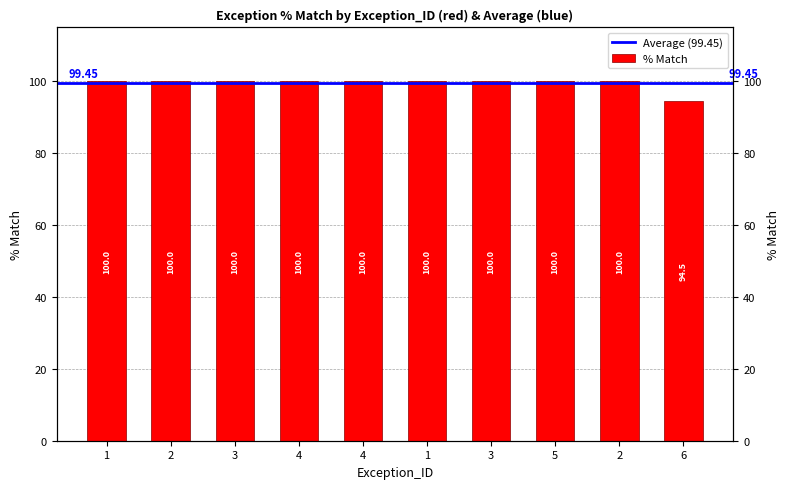

Does the chart contain stacked bars?

No